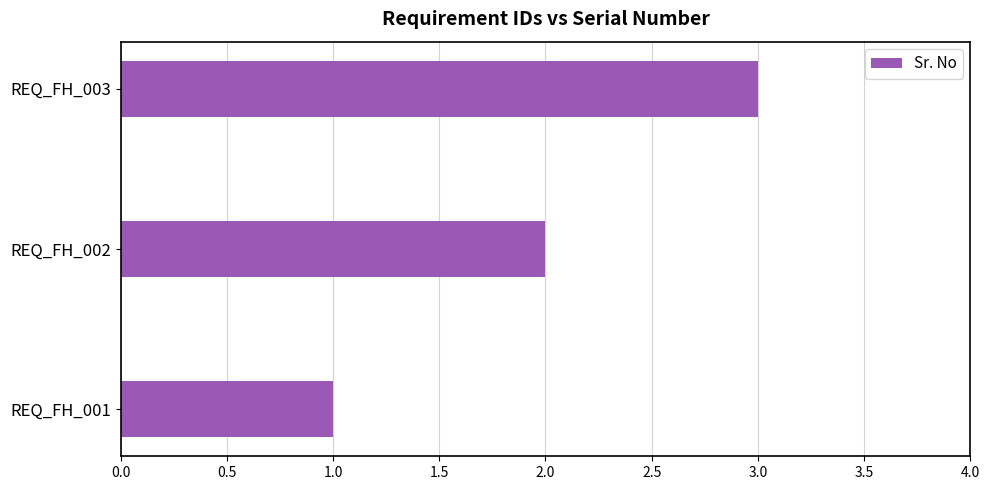

Between REQ_FH_002 and REQ_FH_001, which is larger?

REQ_FH_002